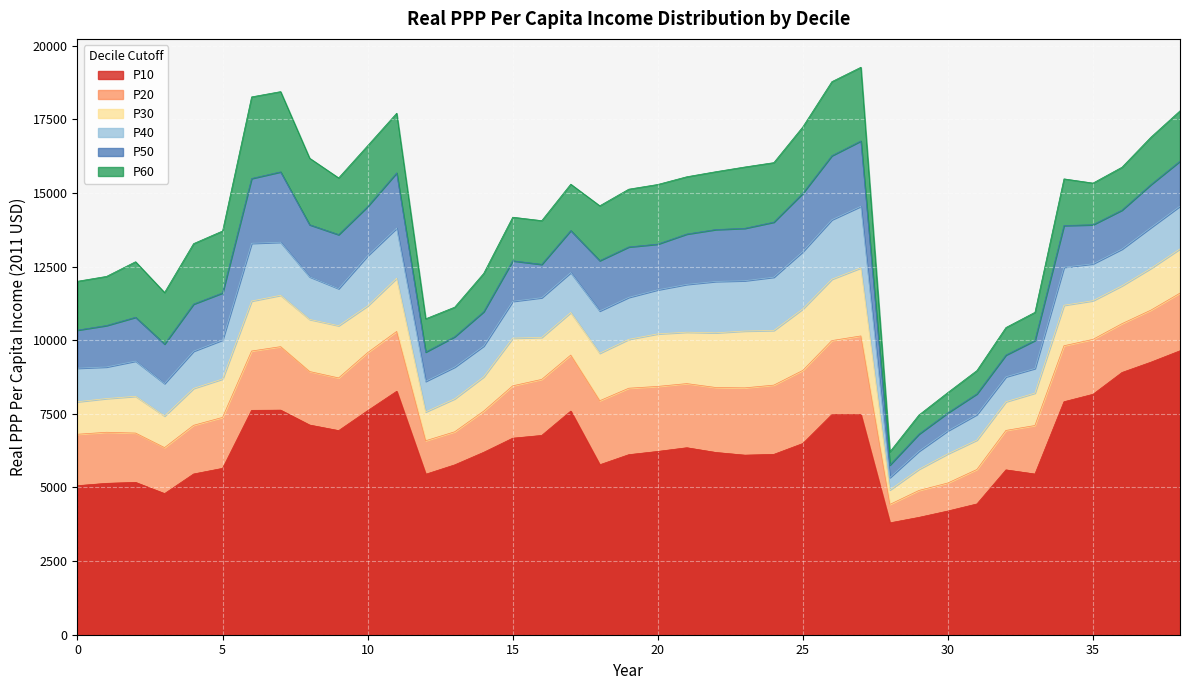

What are all the series names shown in the legend?

P10, P20, P30, P40, P50, P60